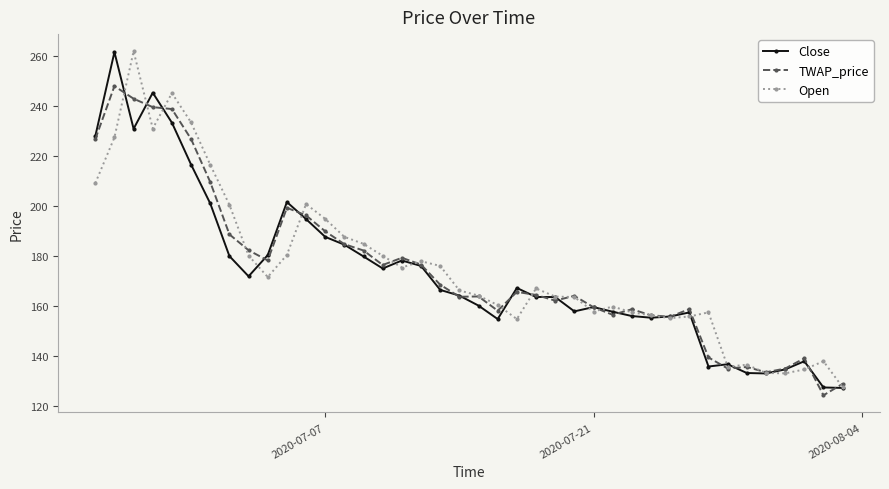

What is the maximum value shown in the chart?

262.0